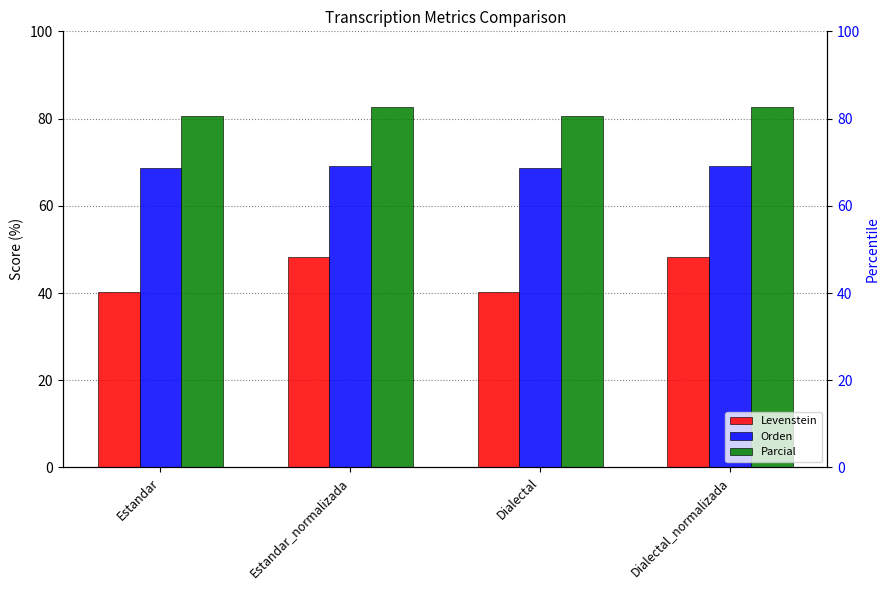

Which label corresponds to the largest value in the chart?

Estandar_normalizada